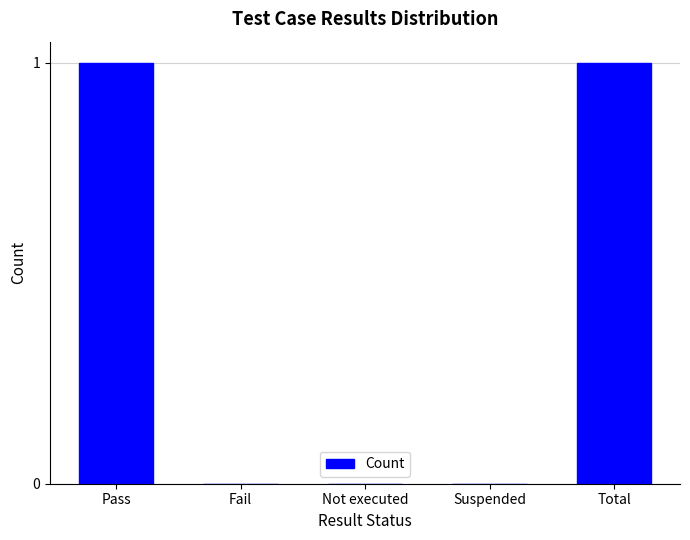

What is the ratio of the value at Pass to the value at Total?

1.0